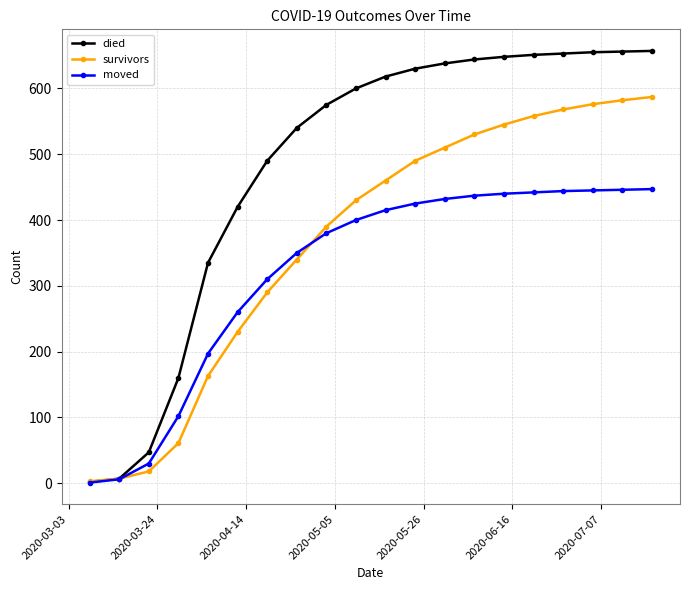

What is the highest value of the moved series?

447